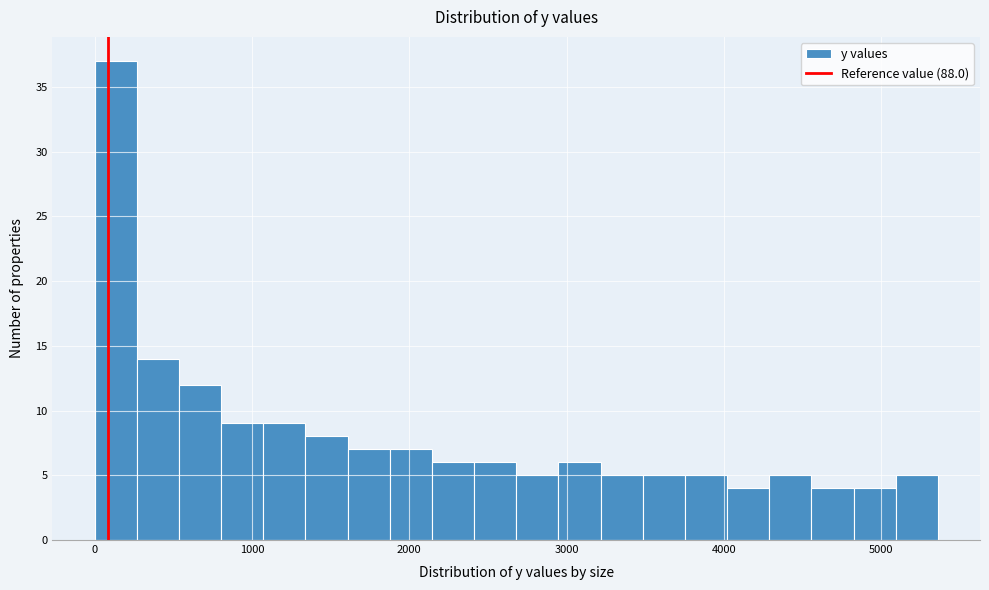

Around what value on the x-axis is the tallest bar? Give the approximate position of its centre, as read against the axis.

100